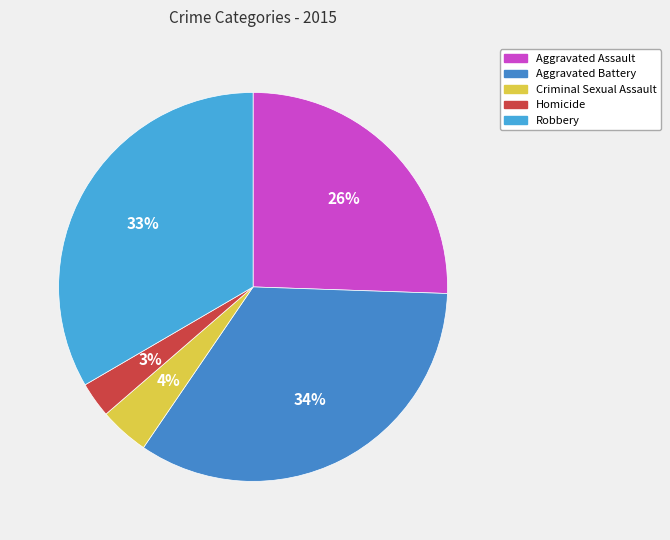

Count the number of slices in the pie.

5